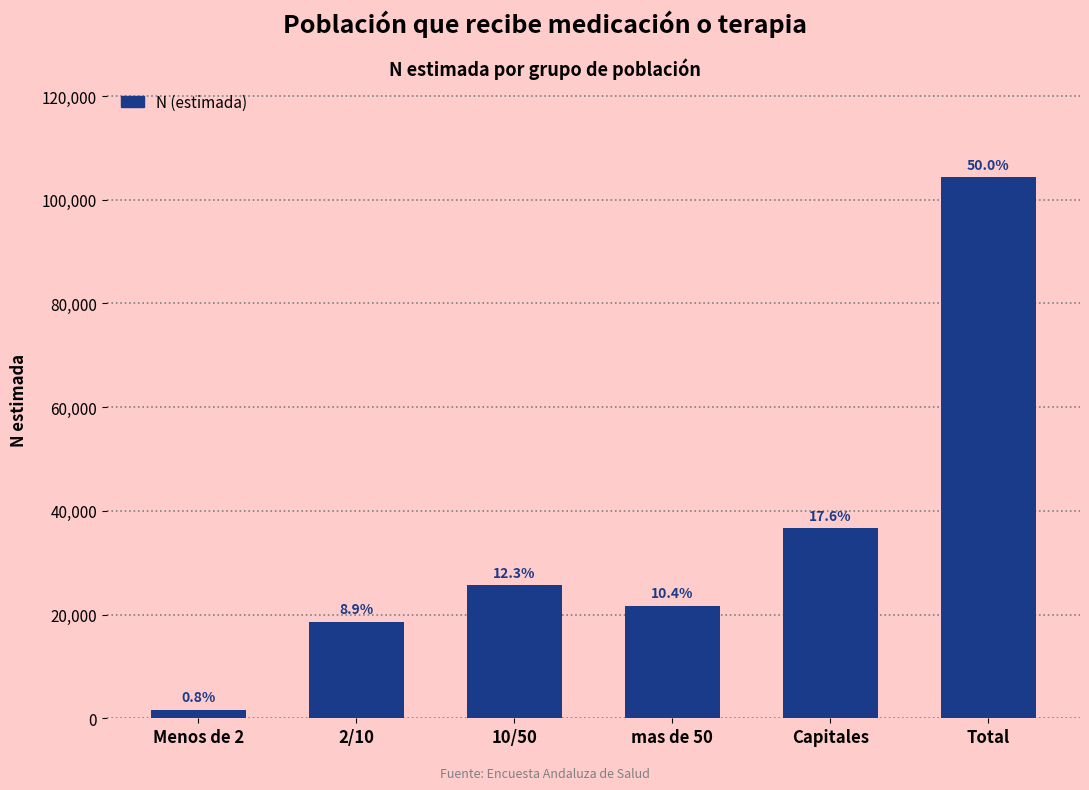

How many bars are there in total?

6